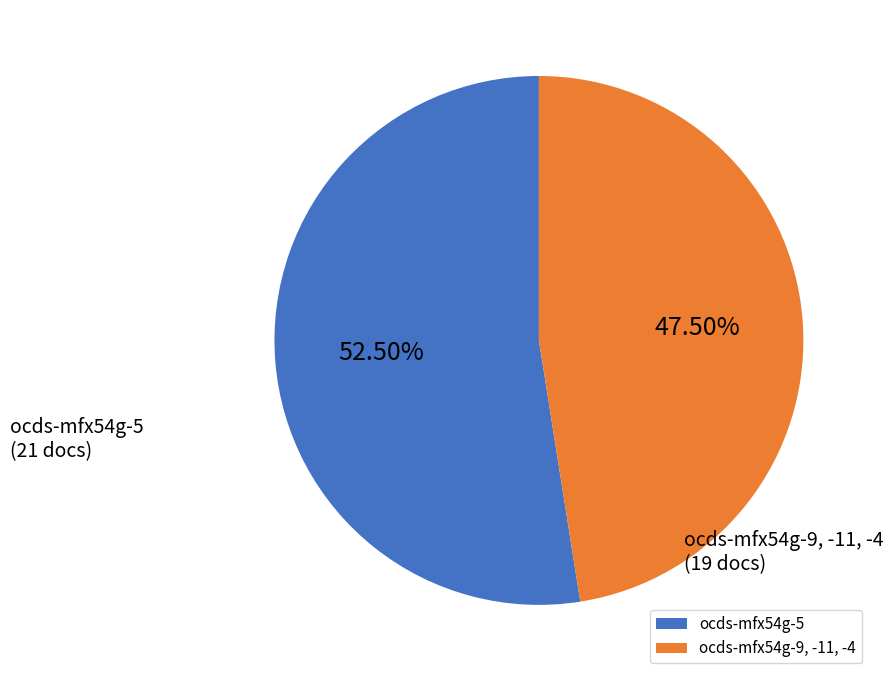

Does any single category account for the majority?

Yes